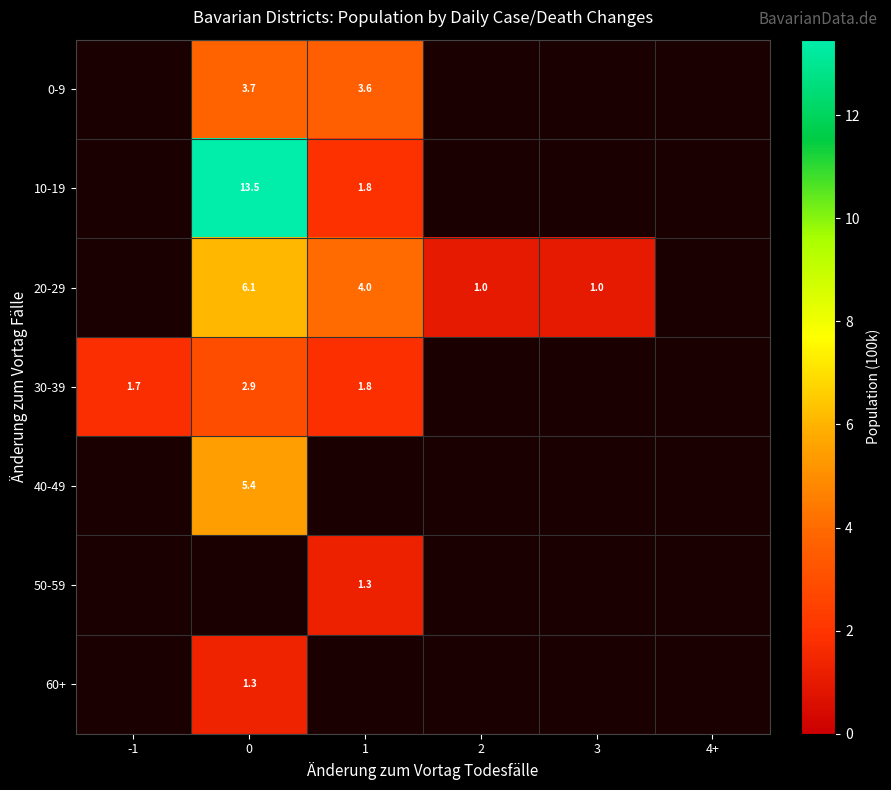

The value of 50-59 at 1 is 2.1. True or false?

False